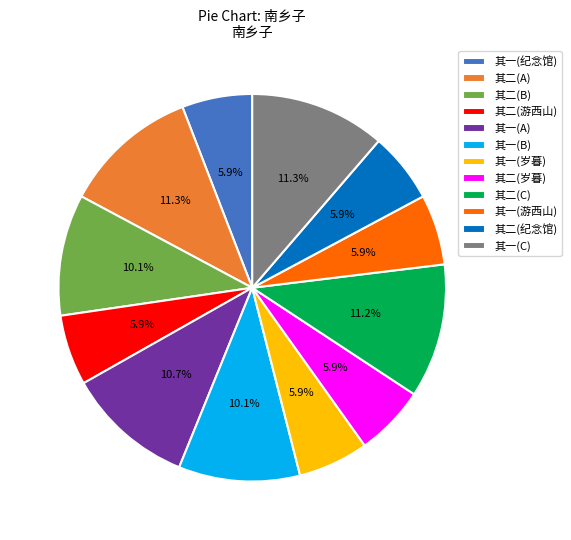

Approximately how many times larger is the value at 其二(C) compared to 其一(游西山)?

1.9